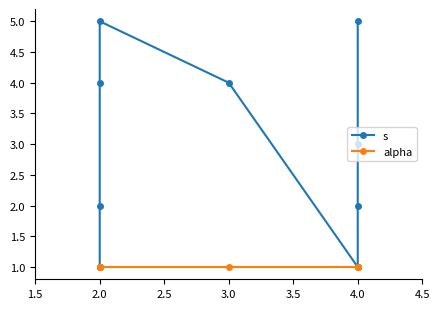

Is it true that s equals 1 at 4.0?

True